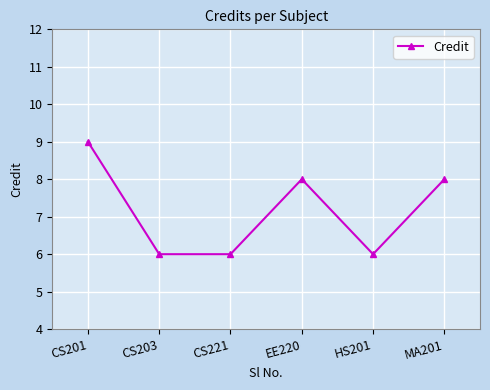

How many categories are shown in the chart?

6